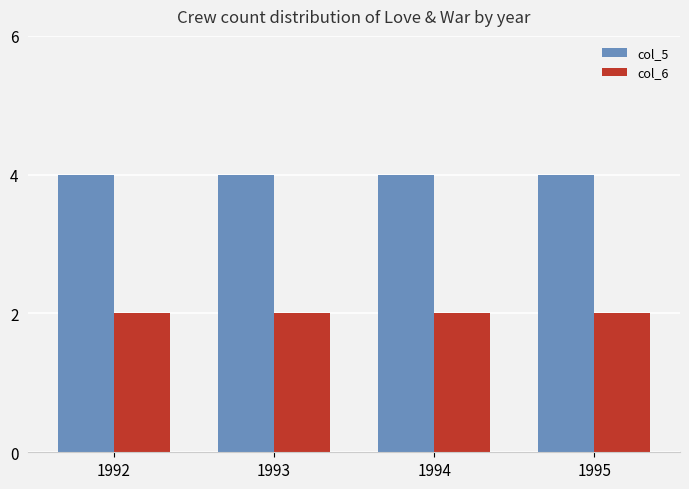

Is it true that col_5 equals 1 at 1993?

False